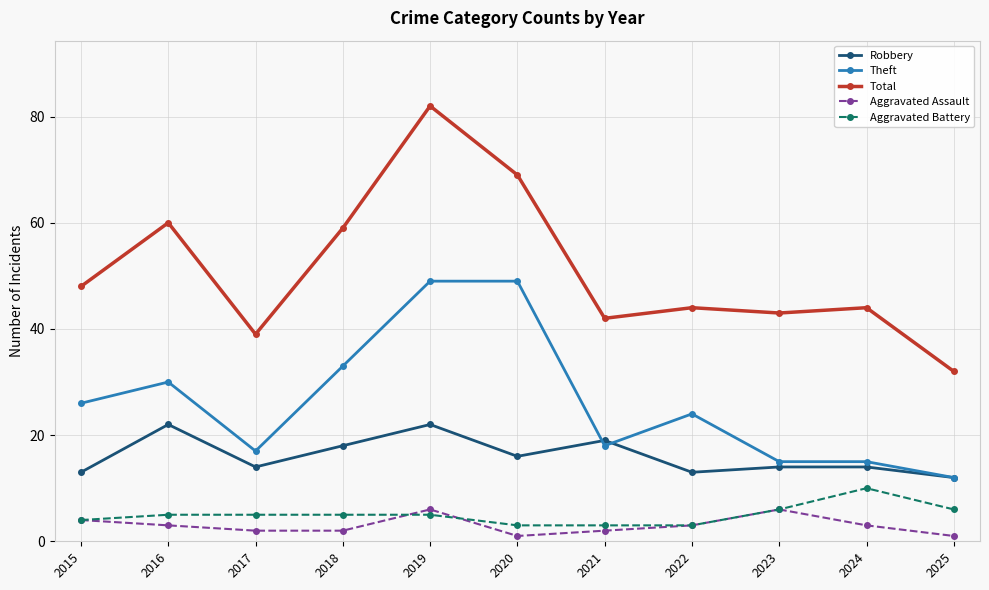

How many categories are shown in the chart?

11